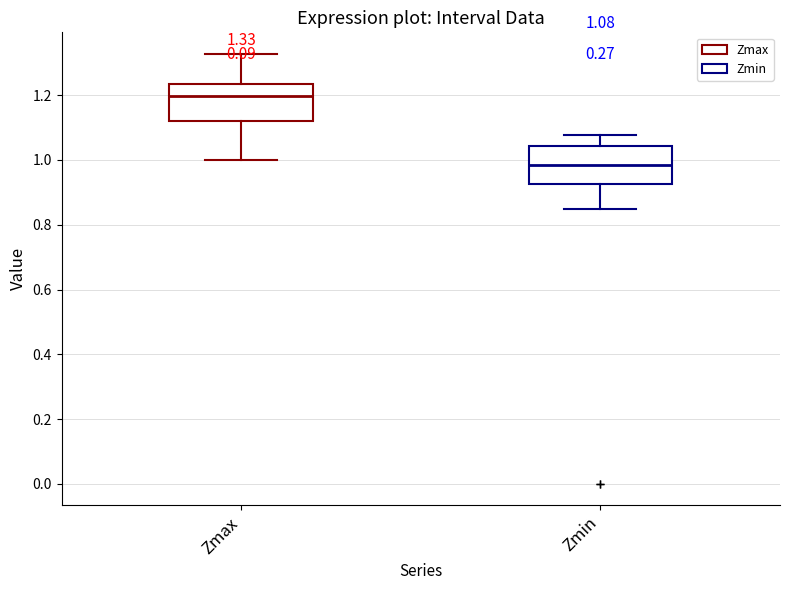

Which box's median line is the lowest?

Zmin